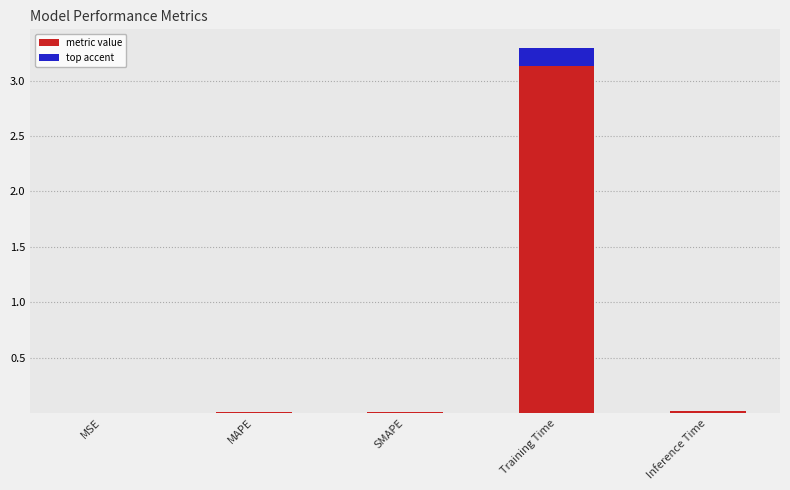

Is it true that the value at MSE is 0.0?

False